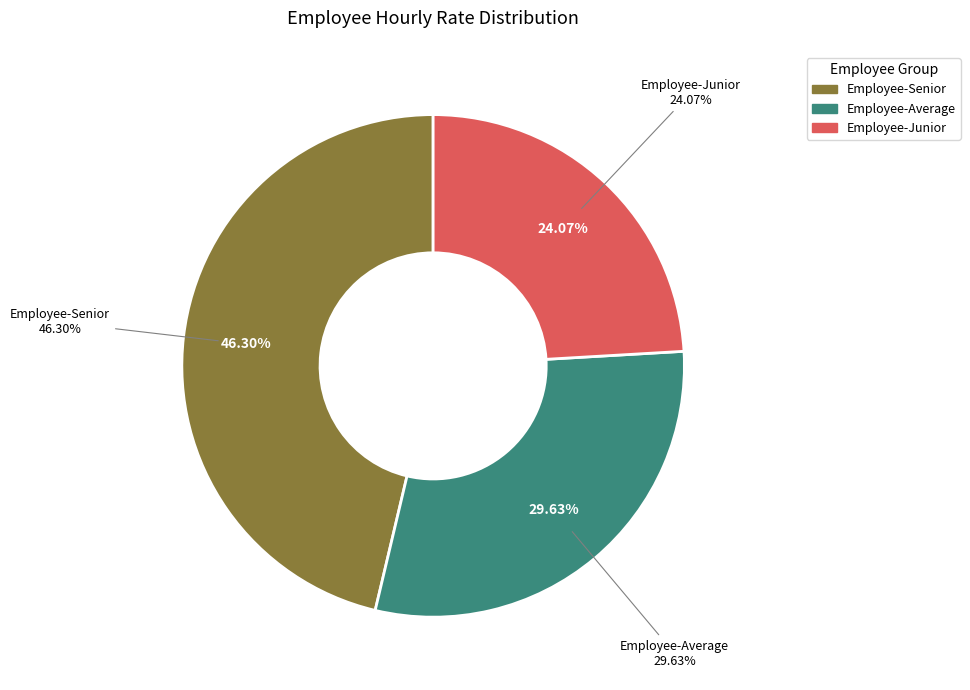

Is there any slice that represents more than half of the pie?

No